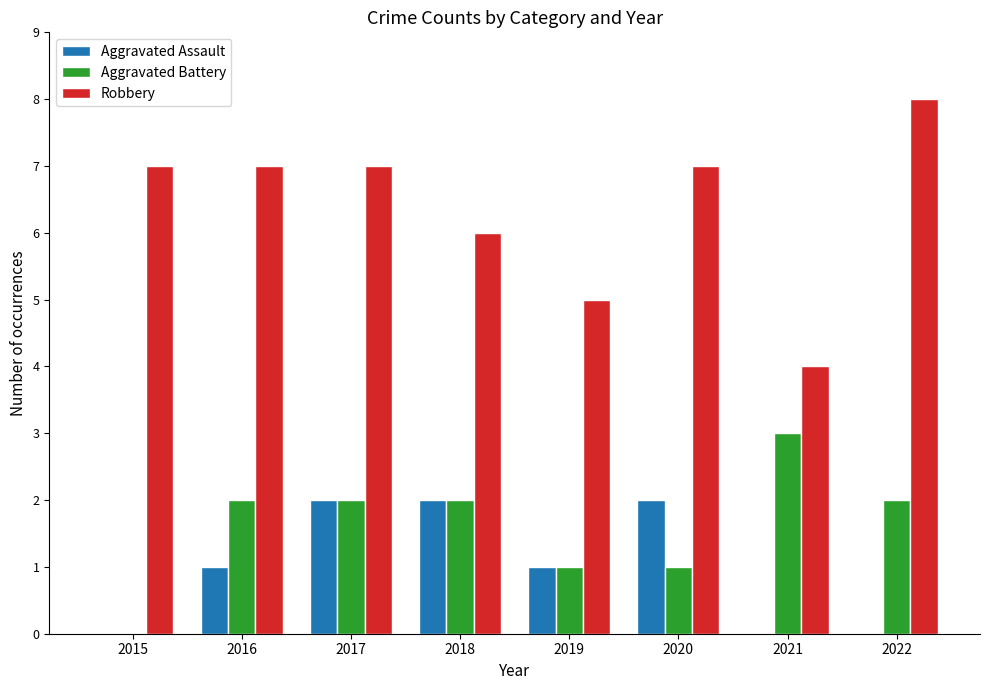

How many series are shown in this chart?

3